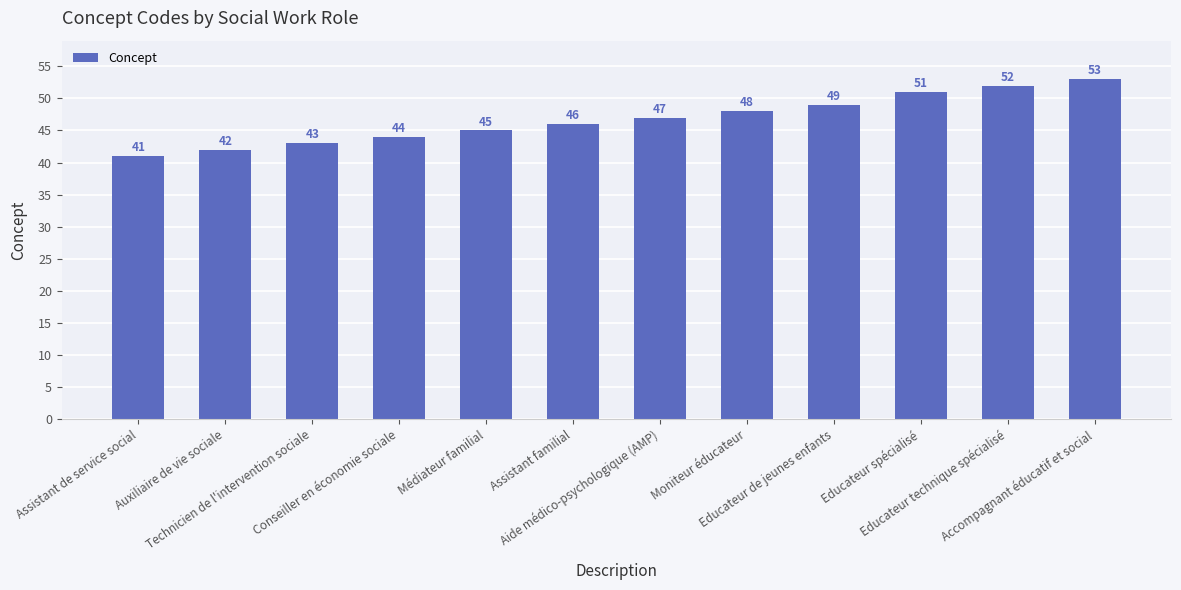

What is the label of the 3rd bar from the right?

Educateur spécialisé